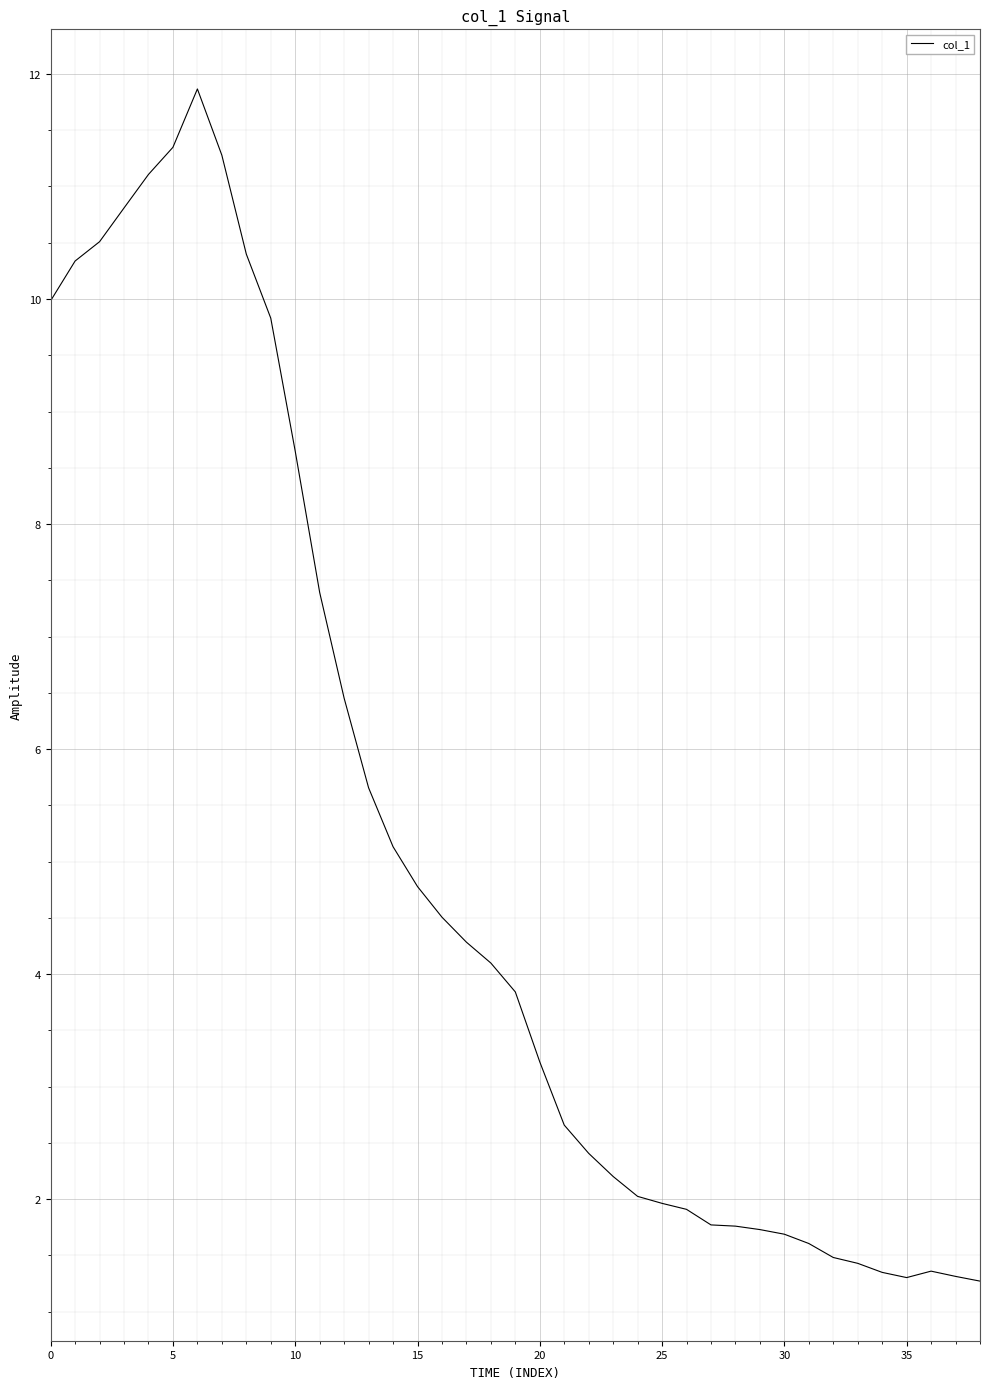

What is the maximum value shown in the chart?

11.9